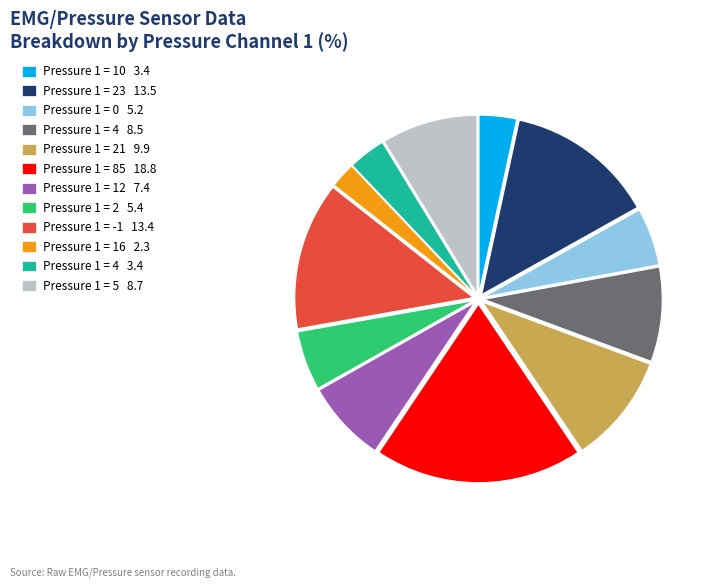

What is the smallest slice in the pie chart?

Pressure 1 = 16 2.3